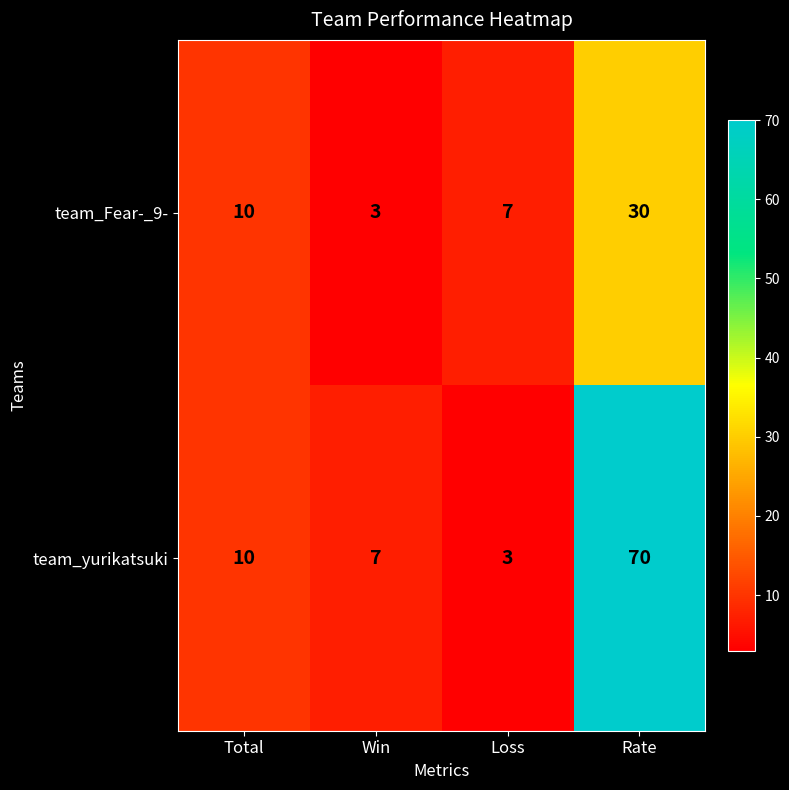

Which series has the largest total across all categories?

team_yurikatsuki